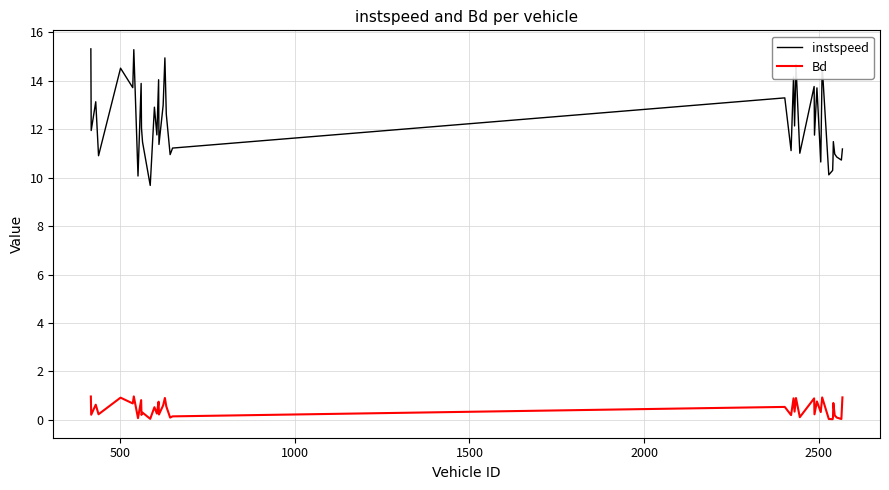

Which series has the widest spread of values?

instspeed